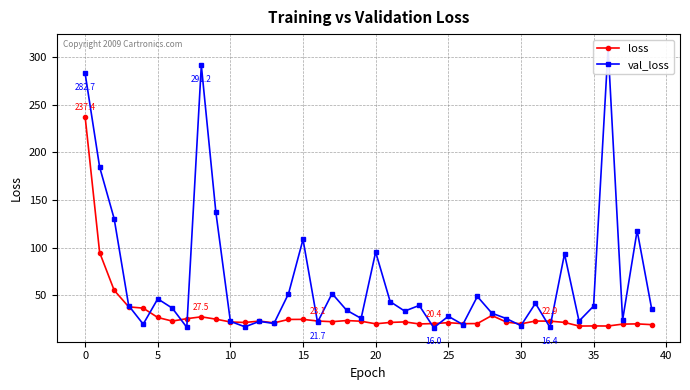

What are all the series names shown in the legend?

loss, val_loss